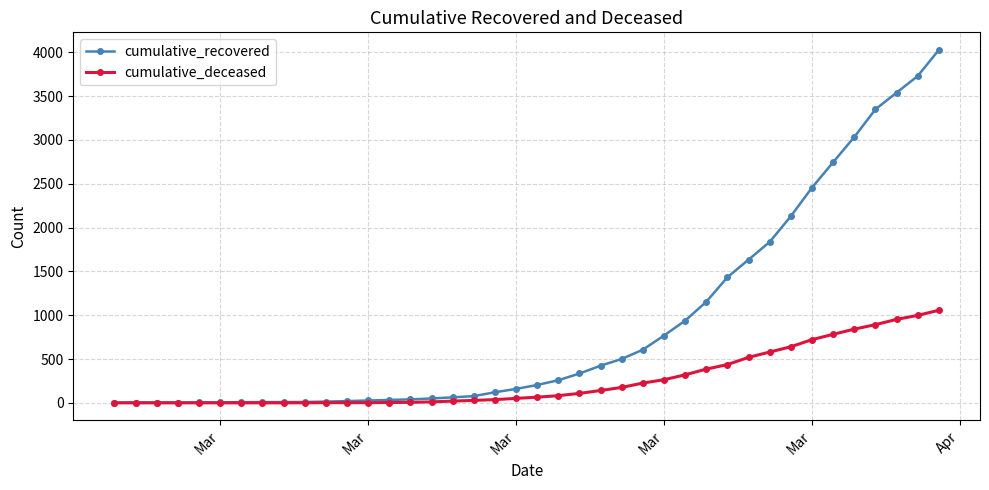

List the series in order of their overall mean, highest first.

cumulative_recovered, cumulative_deceased